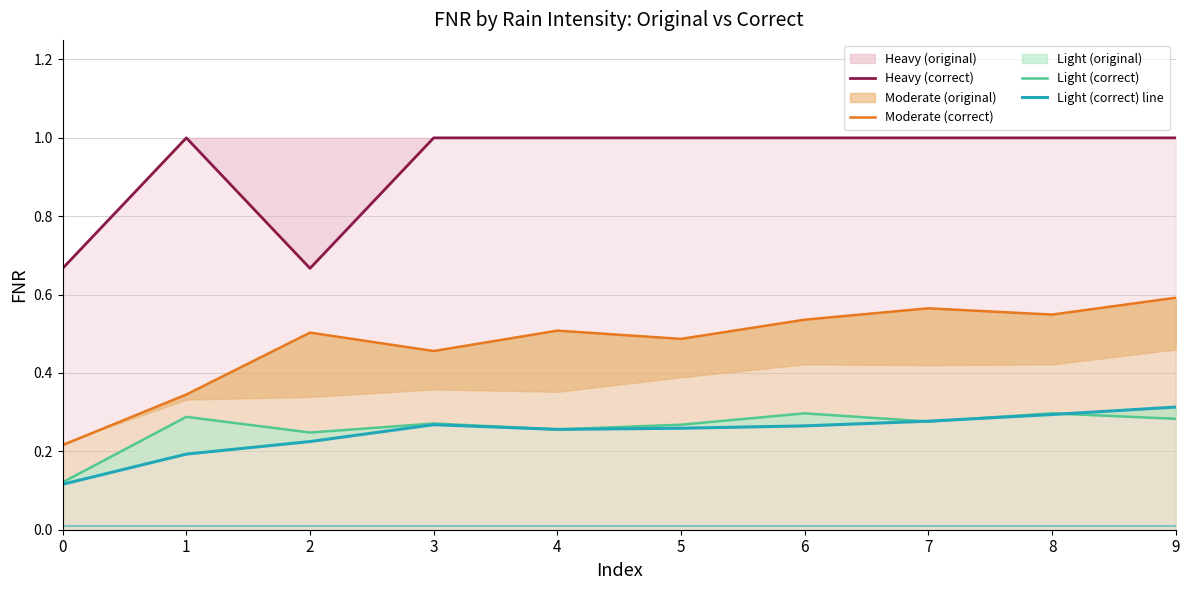

True or false: Heavy (correct) has a value of 0.3 at 3.

False